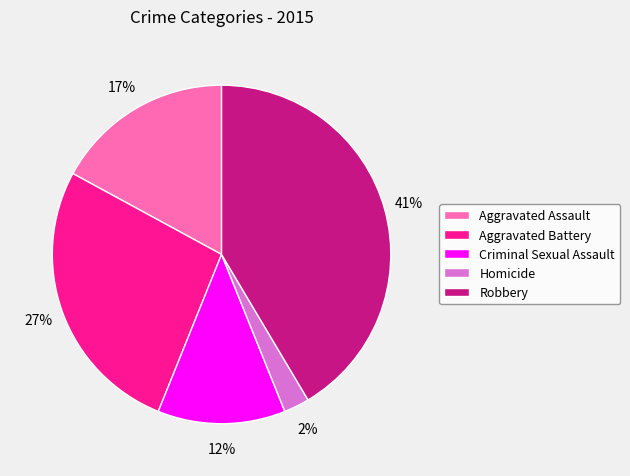

What percentage is the Aggravated Assault slice, to the nearest percent?

17%